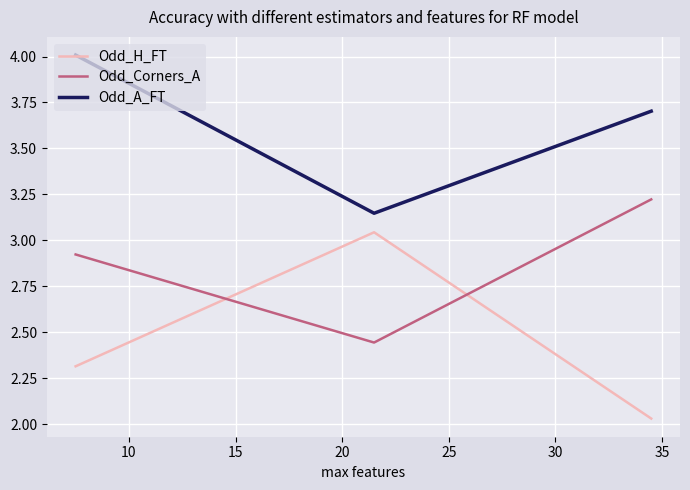

What is the sum of all Odd_Corners_A values?

8.6